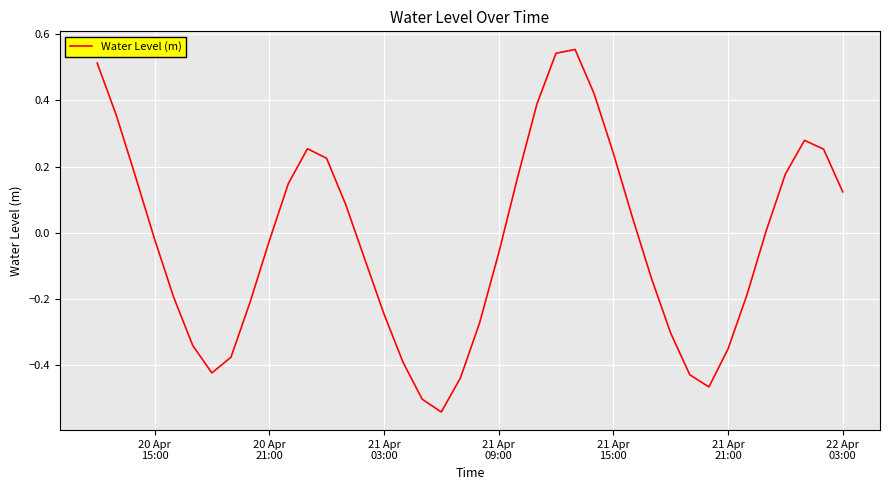

How many interior local peaks (higher than both neighbors) does the data have?

3